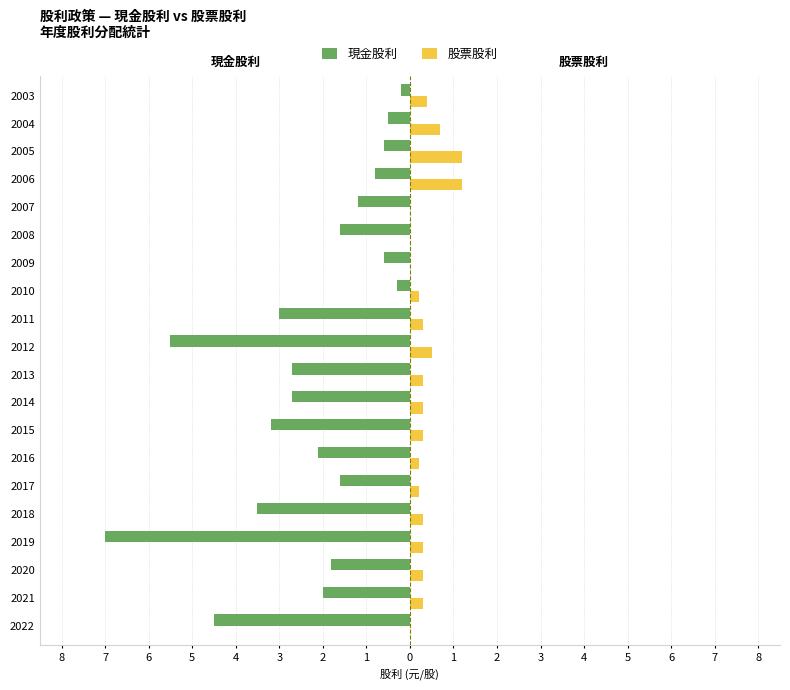

What are all the series names shown in the legend?

現金股利, 股票股利